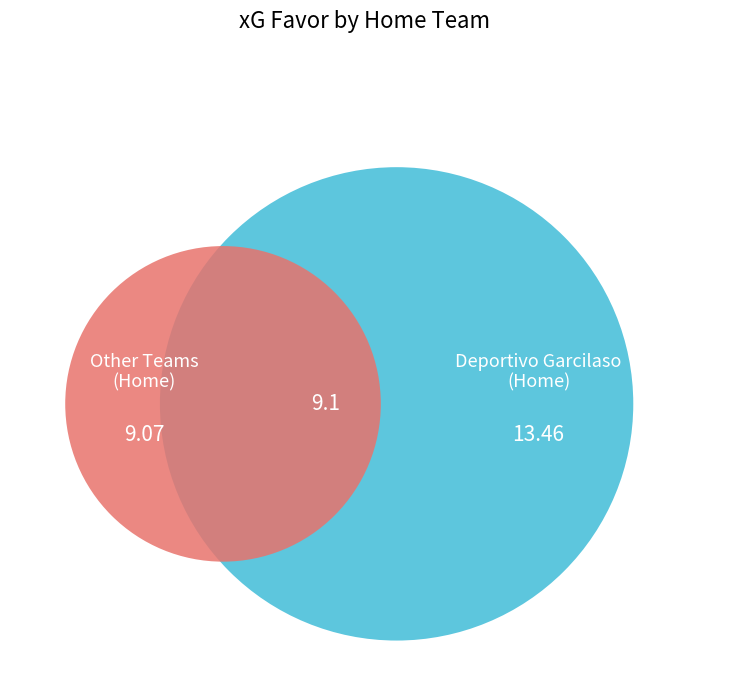

What is the largest slice in the pie chart?

Deportivo Garcilaso